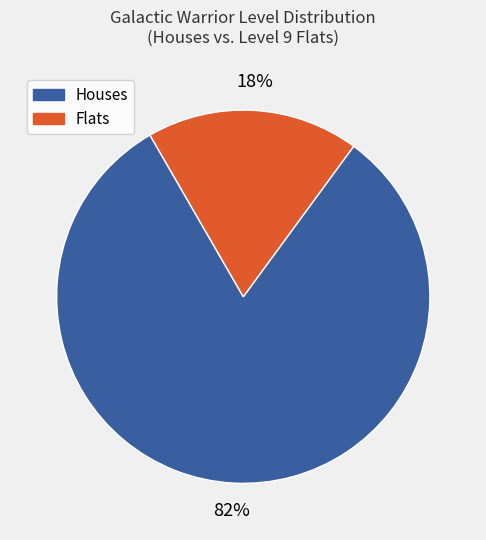

How many slices are in this pie chart?

2